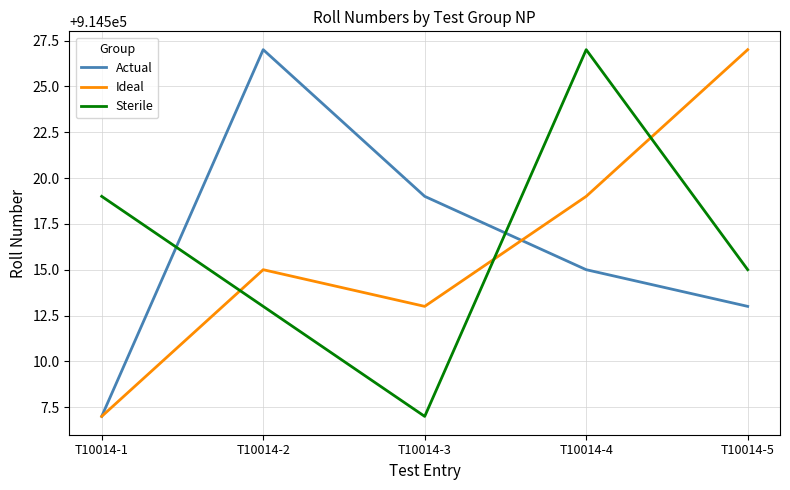

Which series changed the most between T10014-1 and T10014-4?

Ideal